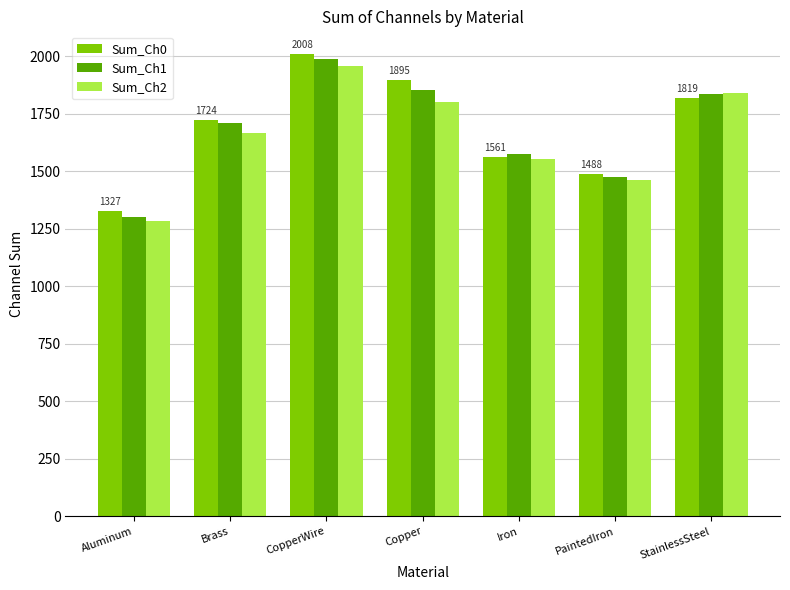

The Sum_Ch0 series shows 845.2 at CopperWire. True or false?

False